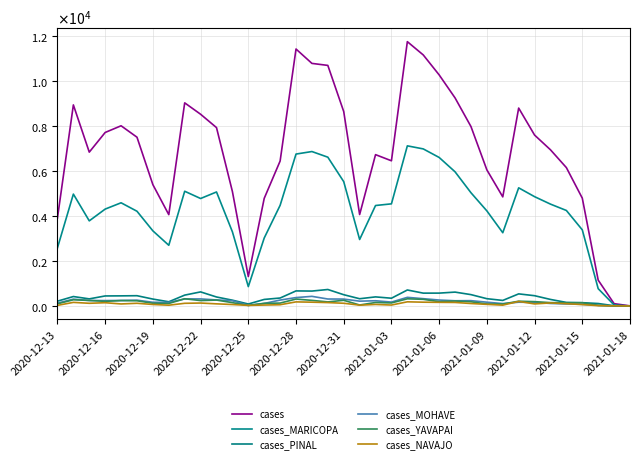

Does the chart have visible grid lines?

Yes